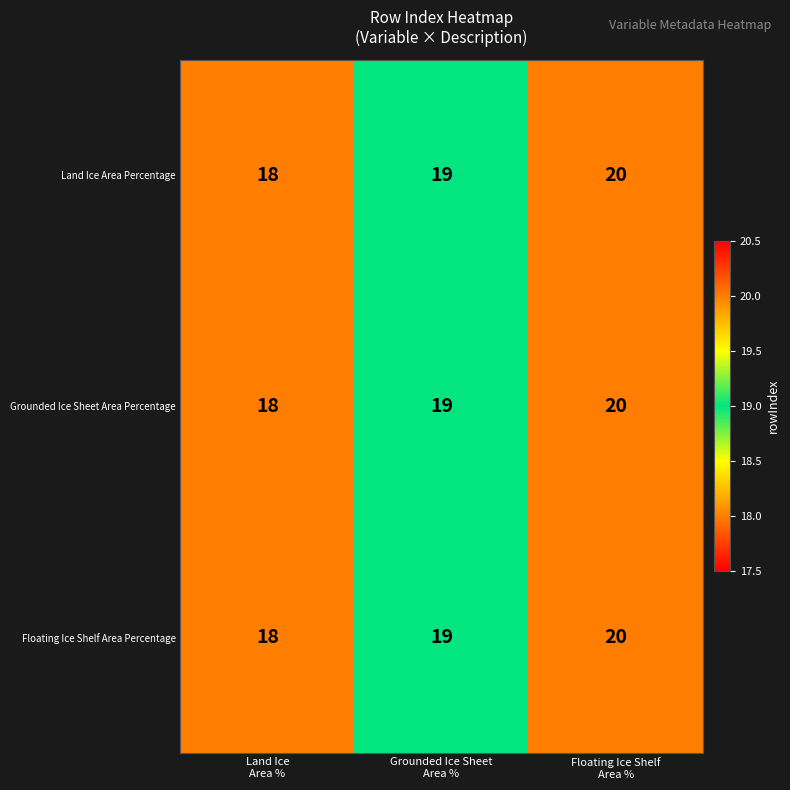

What is the lowest value of the Floating Ice Shelf Area Percentage series?

18